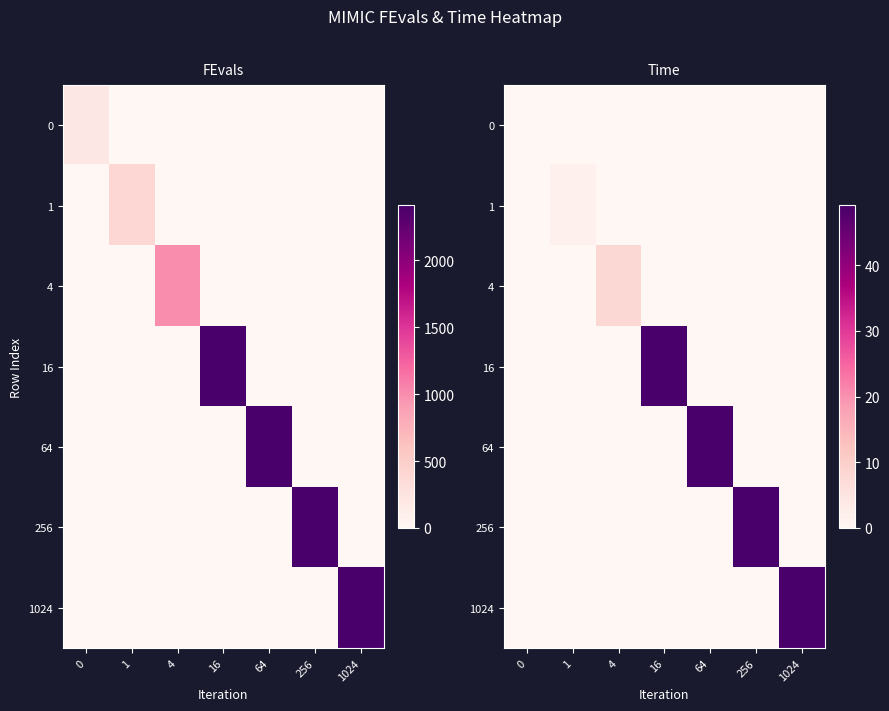

How many values in 1024 are above zero?

1